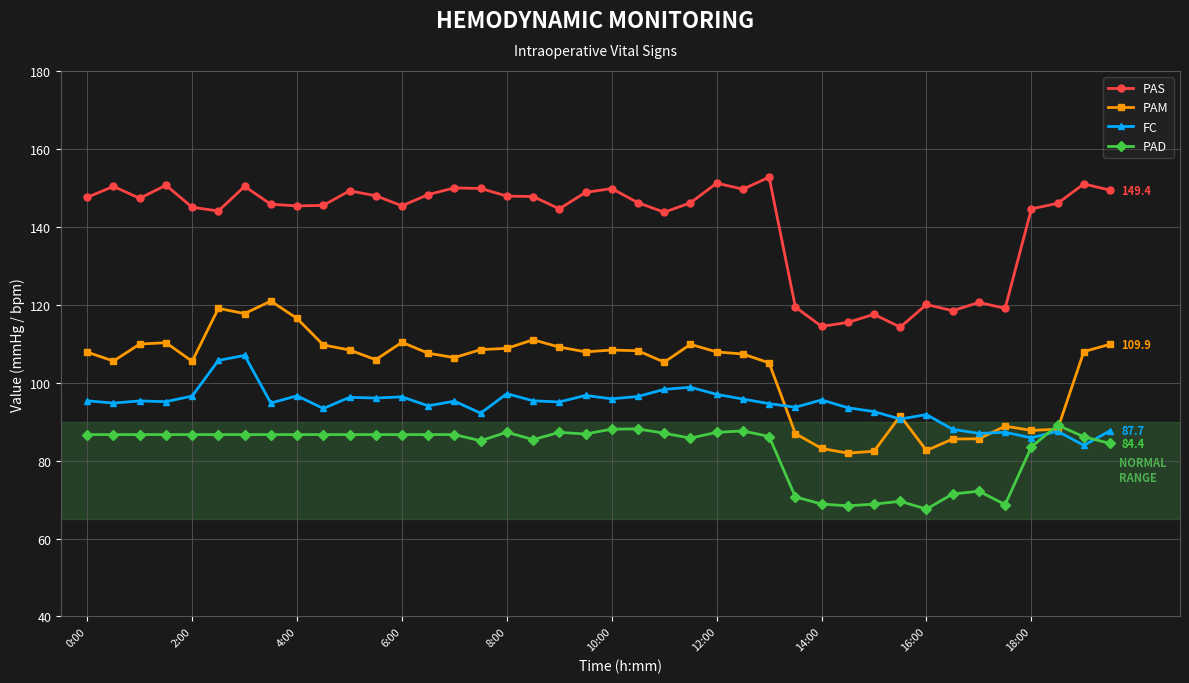

At how many categories does at least one series exceed 129?

31